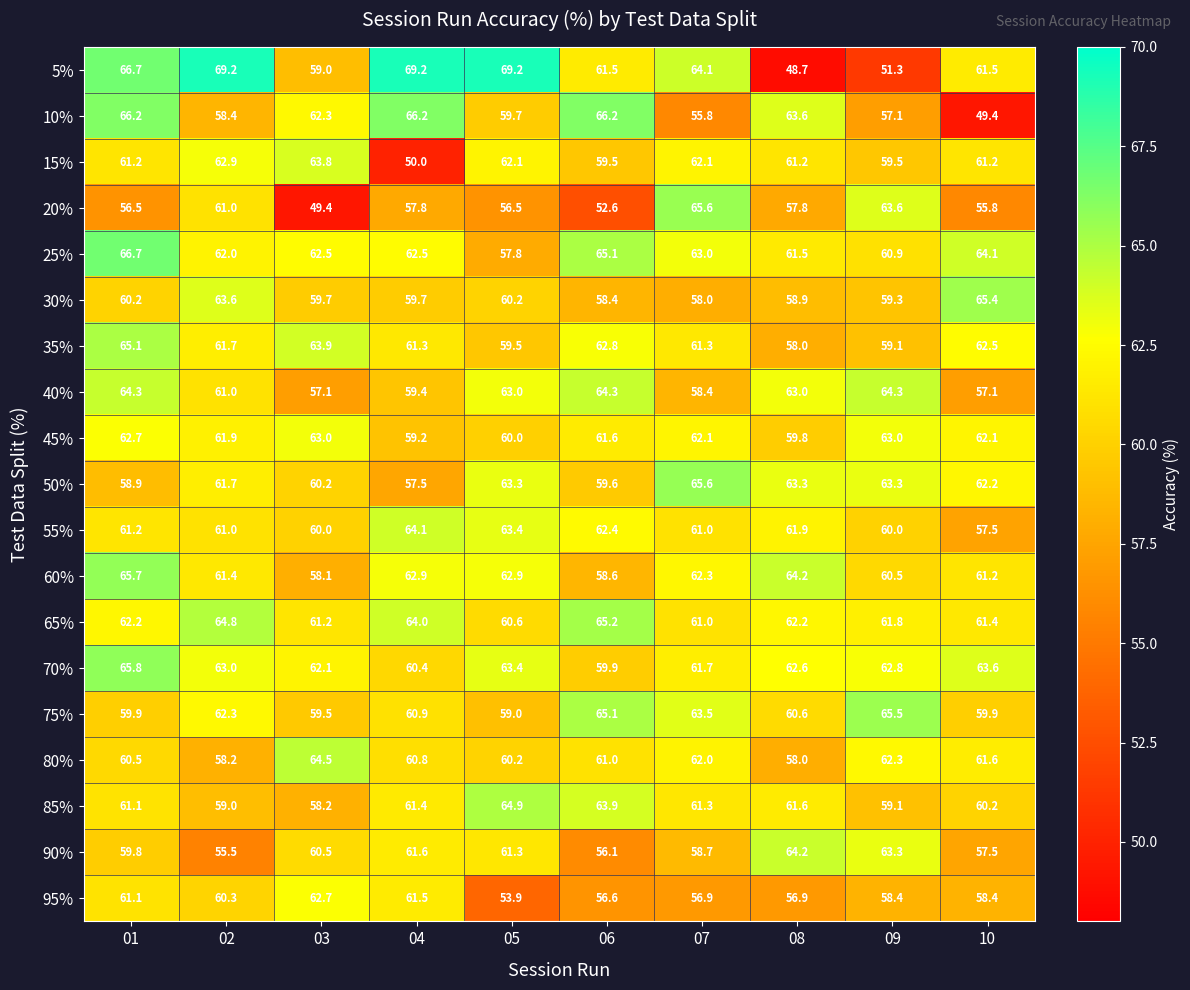

What is the sum of all 5% values?

620.4